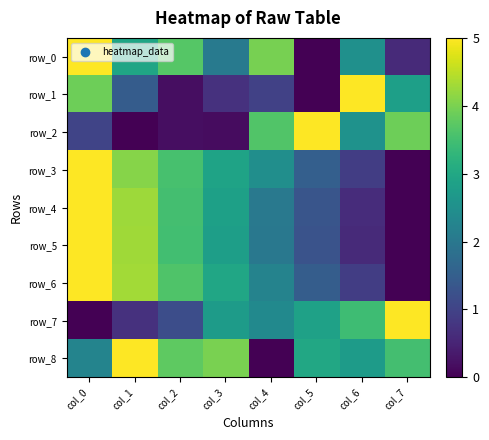

What is the highest value of the row_1 series?

5.0